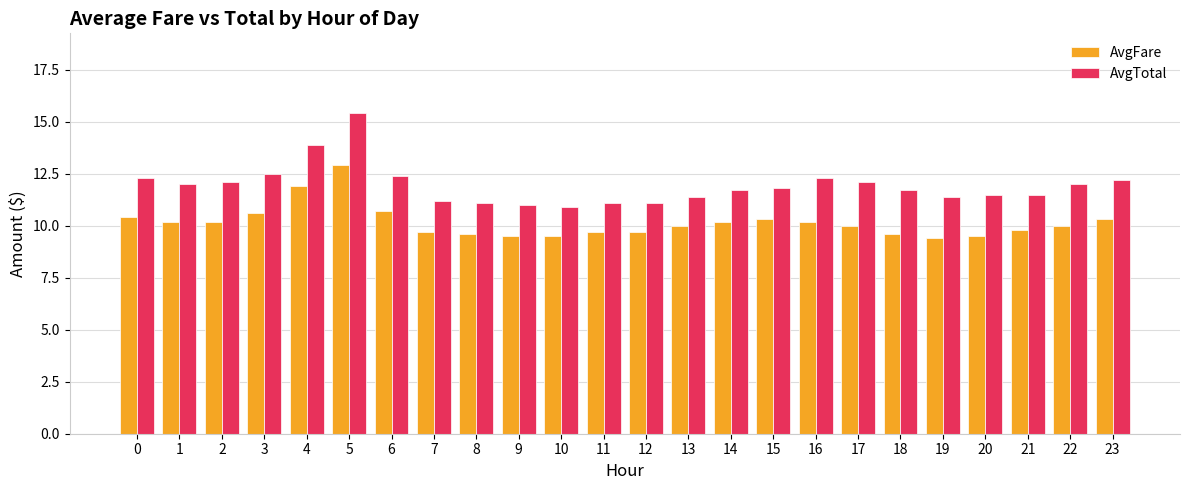

What is the value of the AvgTotal bar at the 3rd from the left?

12.1